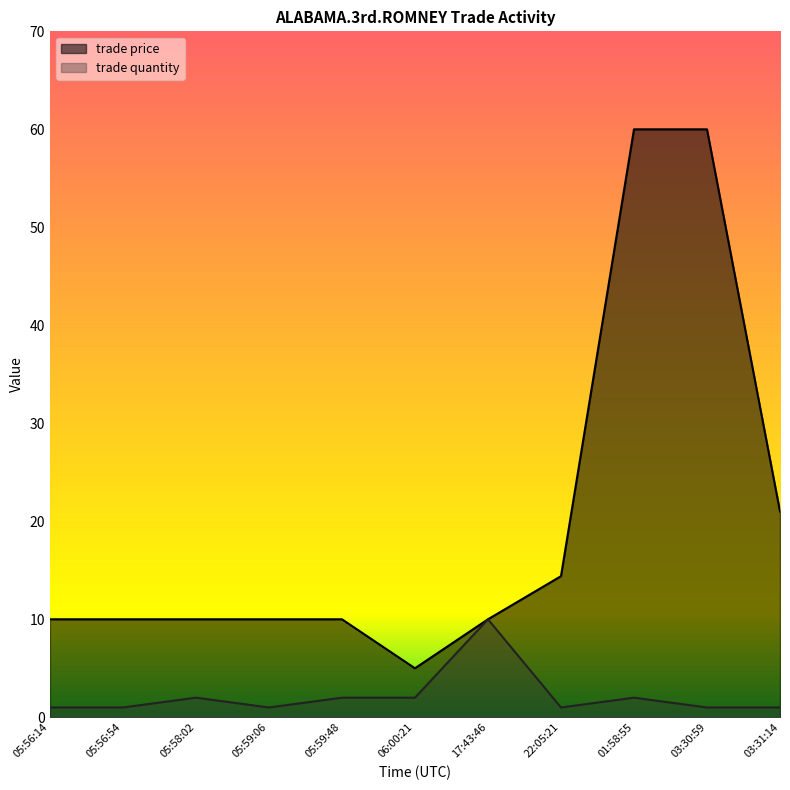

Where is trade price nearest to the value 32?

03:31:14